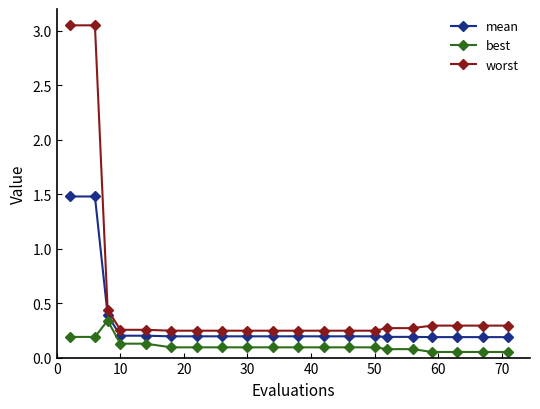

List the series in order of their peak value, lowest first.

best, mean, worst